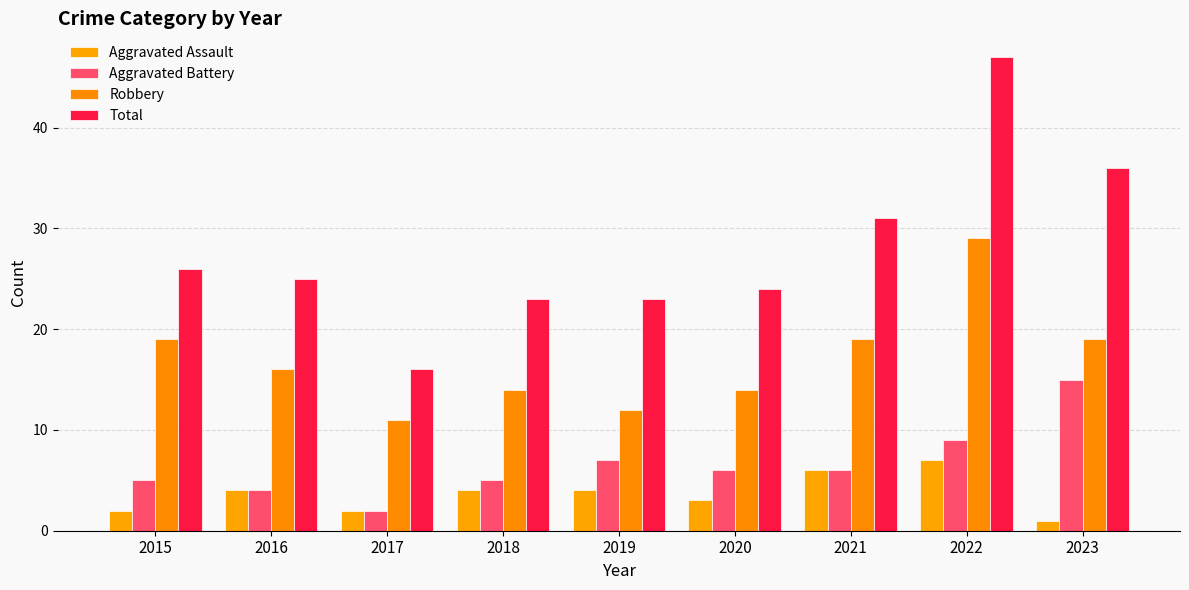

Reading left to right, what are all the values shown in this chart?

Aggravated Assault: 2	4	2	4	4	3	6	7	1
Aggravated Battery: 5	4	2	5	7	6	6	9	15
Robbery: 19	16	11	14	12	14	19	29	19
Total: 26	25	16	23	23	24	31	47	36